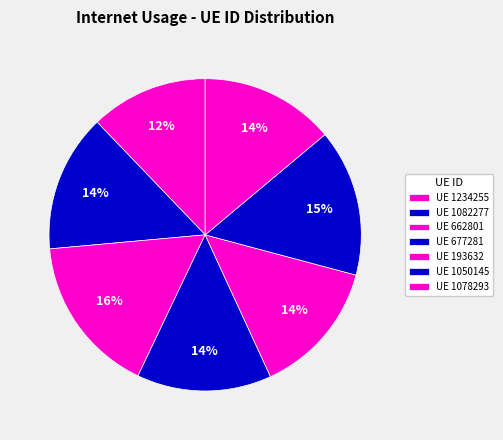

Count the number of slices in the pie.

7